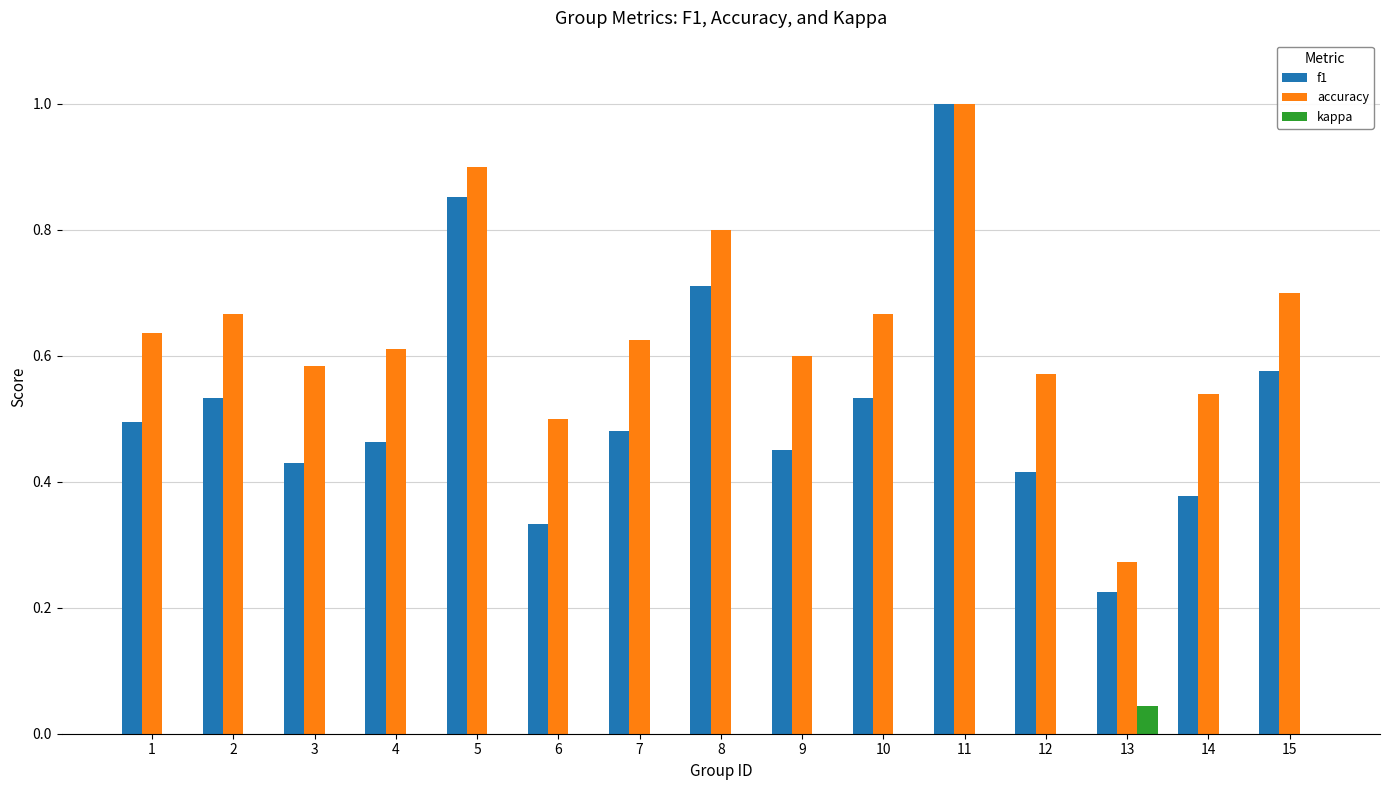

Which label corresponds to the largest value in the chart?

11